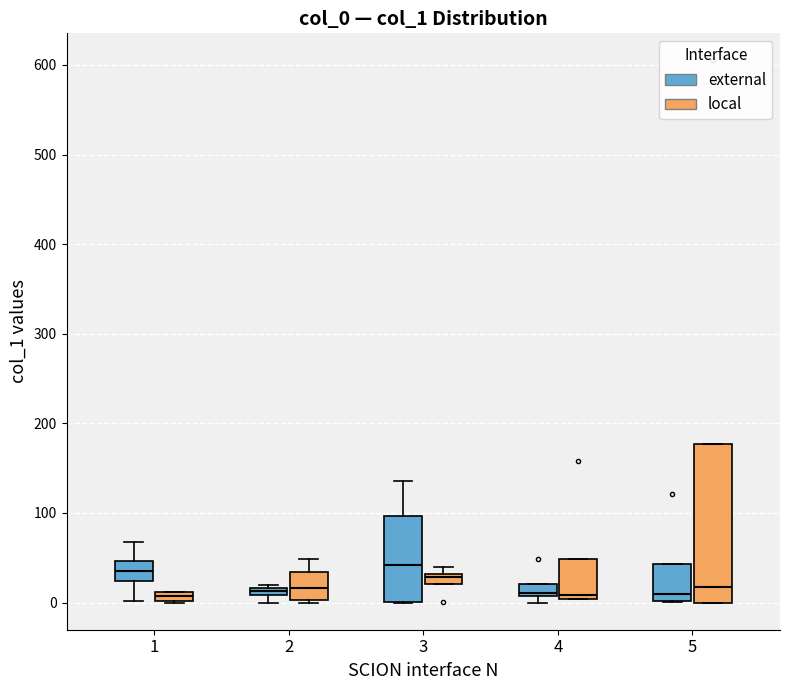

Which box is the tallest, from its lower edge to its upper edge?

5 (local)